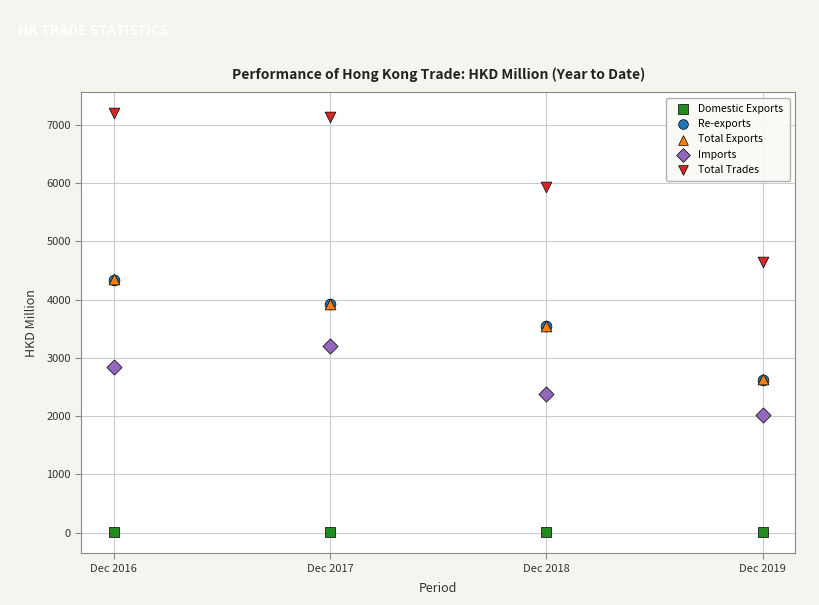

Which series contains the highest Y value?

Total Trades